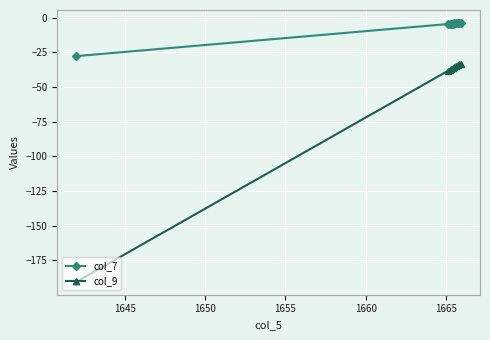

How many data points does each series have?

10